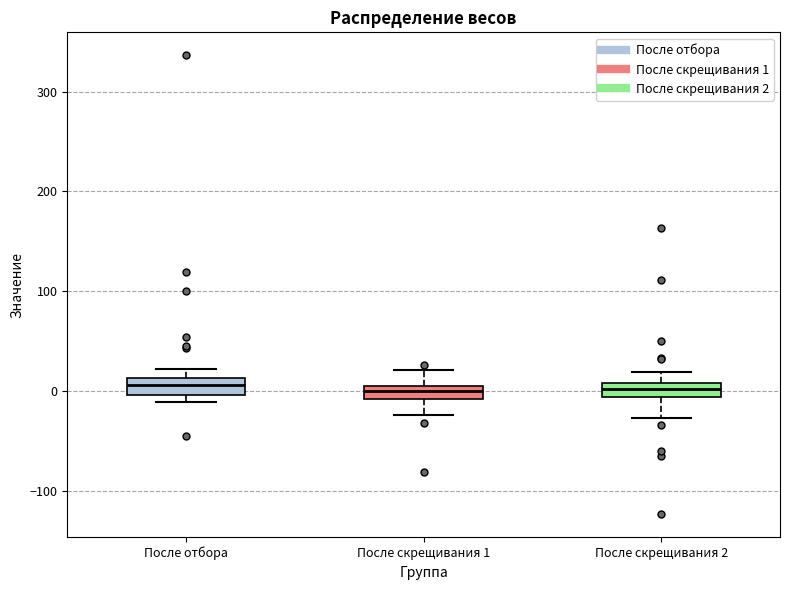

Where does the lower whisker of the box for После скрещивания 1 end on the y-axis? The values are not printed on the chart, so give them approximately, as read against the axis.

-20